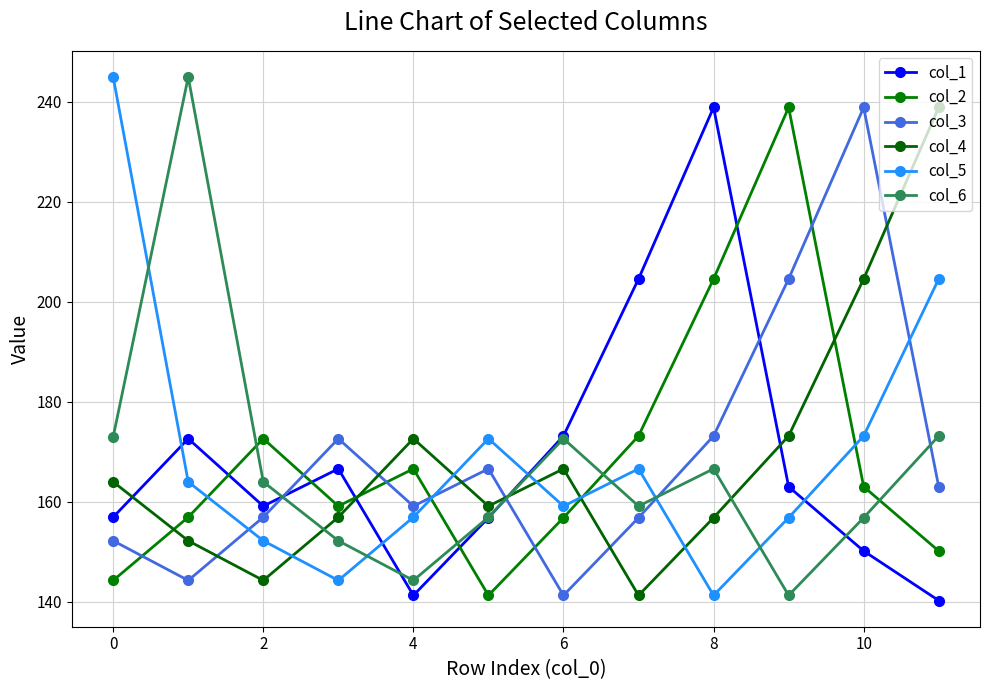

Which category has the highest value in the col_4 series?

11